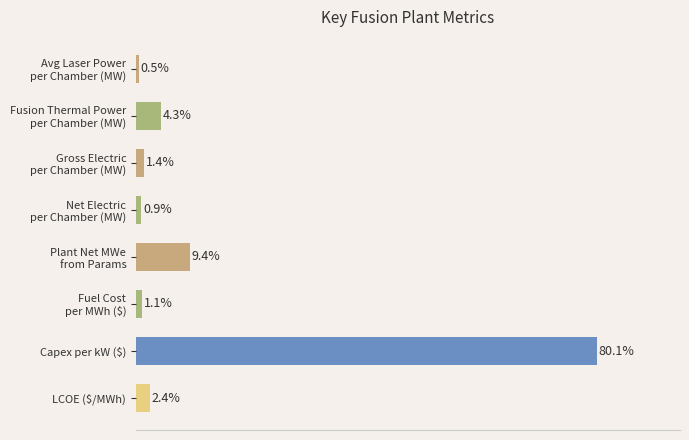

What is the label of the 1st bar from the bottom?

LCOE ($/MWh)